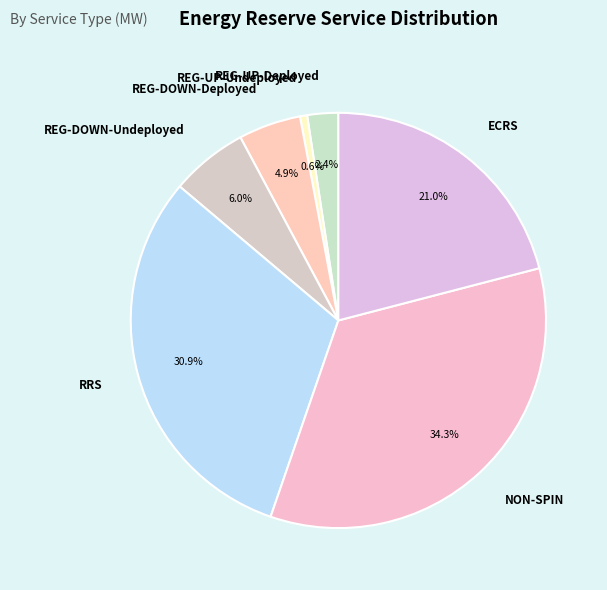

Rank the categories by value from highest to lowest.

NON-SPIN, RRS, ECRS, REG-DOWN-Undeployed, REG-DOWN-Deployed, REG-UP-Deployed, REG-UP-Undeployed